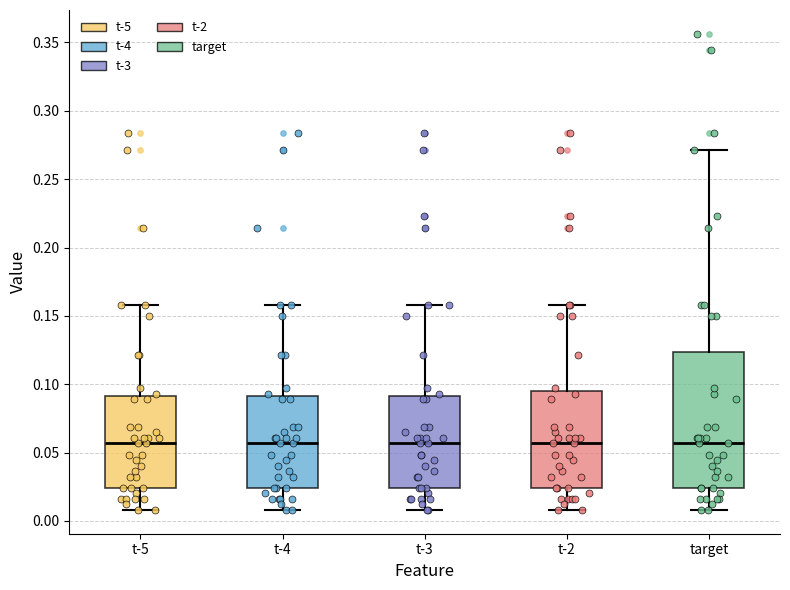

Reading left to right, read every box against the y-axis: the position of its median line, the range the box covers, and the ends of its whiskers. The values are not printed on the chart, so give them approximately, as read against the axis.

t-5: median 0.055, box 0.025 to 0.090, whiskers 0.010 to 0.160
t-4: median 0.055, box 0.025 to 0.090, whiskers 0.010 to 0.160
t-3: median 0.055, box 0.025 to 0.090, whiskers 0.010 to 0.160
t-2: median 0.055, box 0.025 to 0.095, whiskers 0.010 to 0.160
target: median 0.055, box 0.025 to 0.125, whiskers 0.010 to 0.270